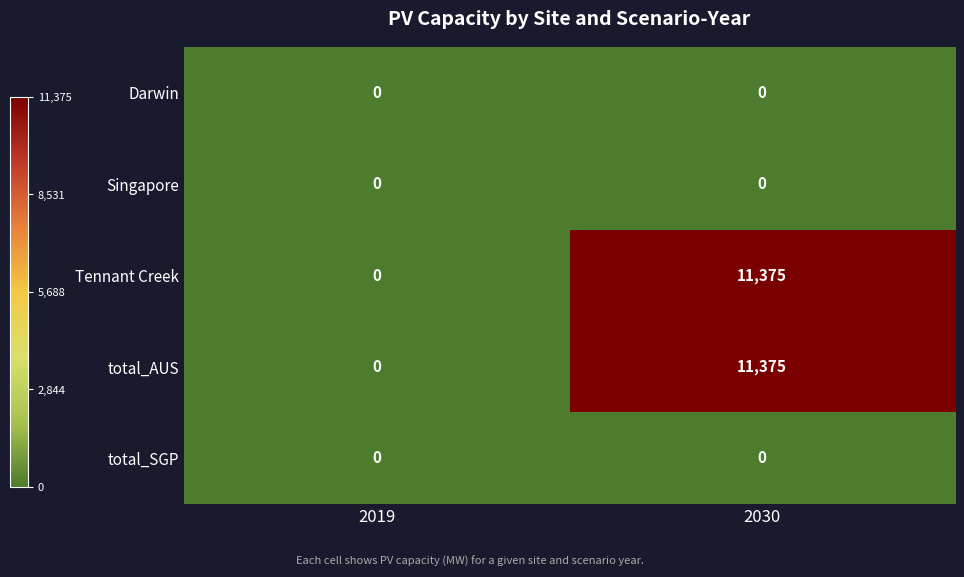

What is the spread (max minus min) of values at 2030?

11375